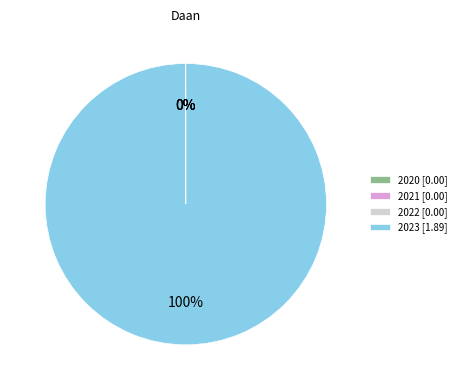

Is there any slice that represents more than half of the pie?

Yes